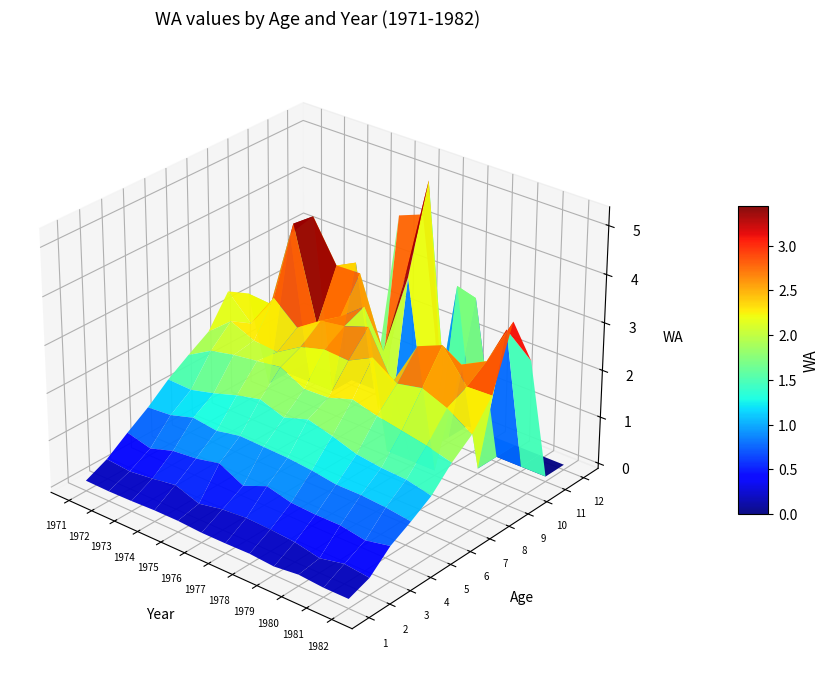

What is the difference between the highest and lowest values at 6?

5.3